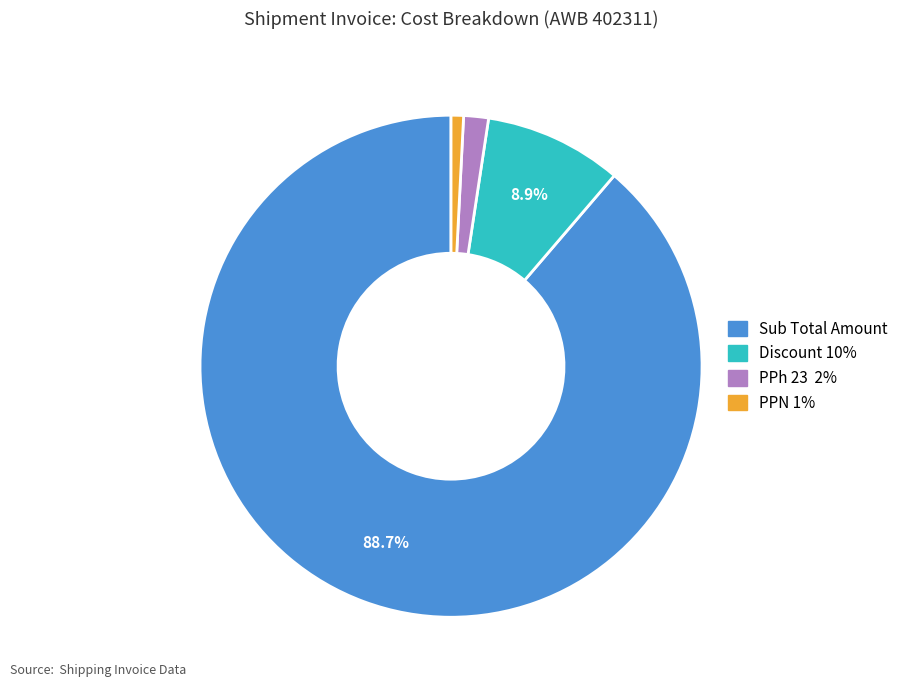

Count the number of slices in the pie.

4